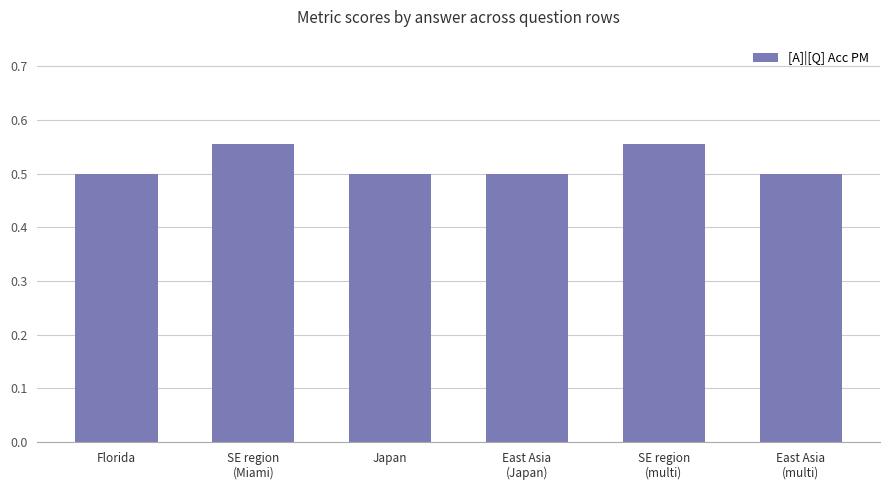

What position from the right is Japan?

4